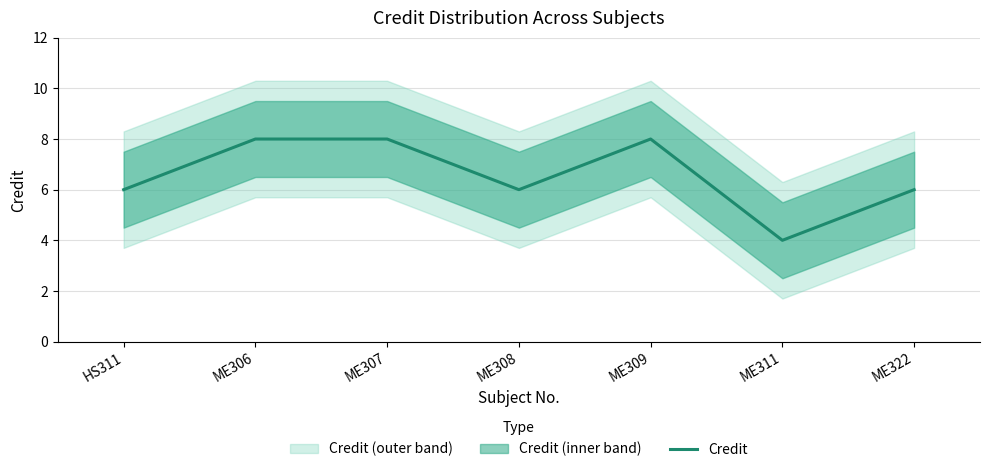

Reading left to right, extract all data points from this chart.

6	8	8	6	8	4	6